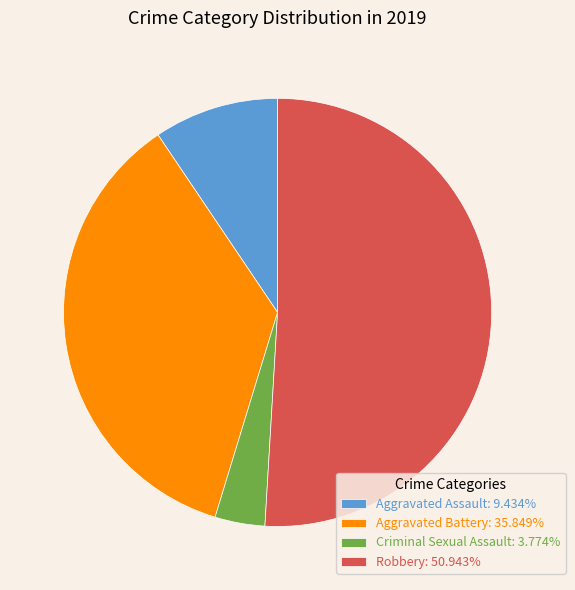

Does Aggravated Battery: 35.849% represent more than half of the total?

No